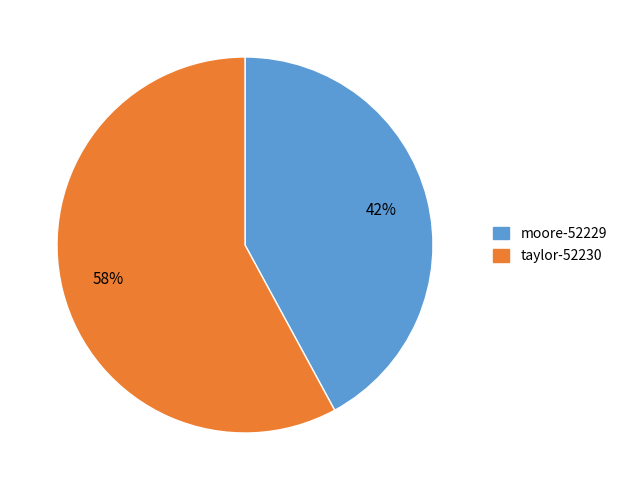

What is the ratio of the value at taylor-52230 to the value at moore-52229?

1.4